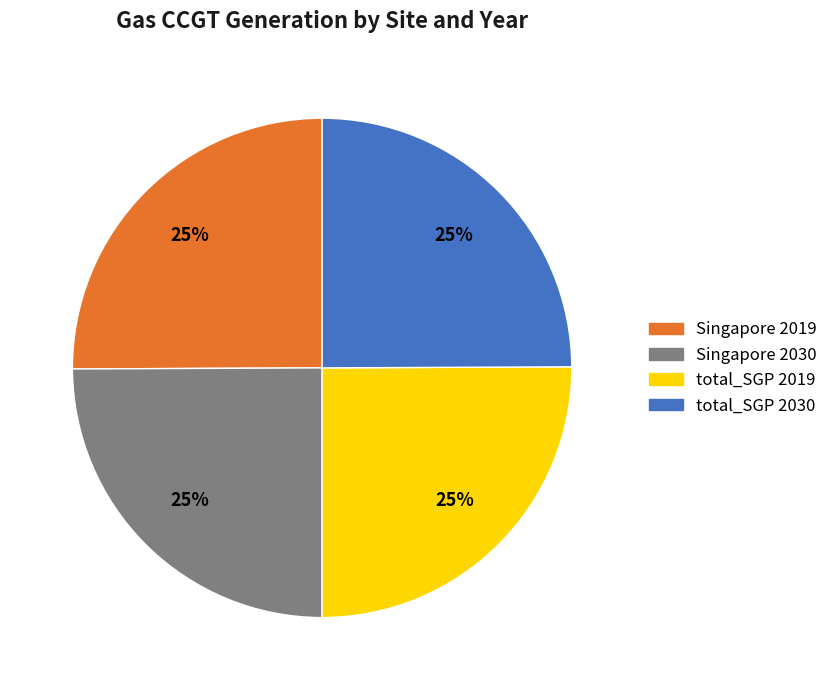

Does total_SGP 2019 represent more than half of the total?

No